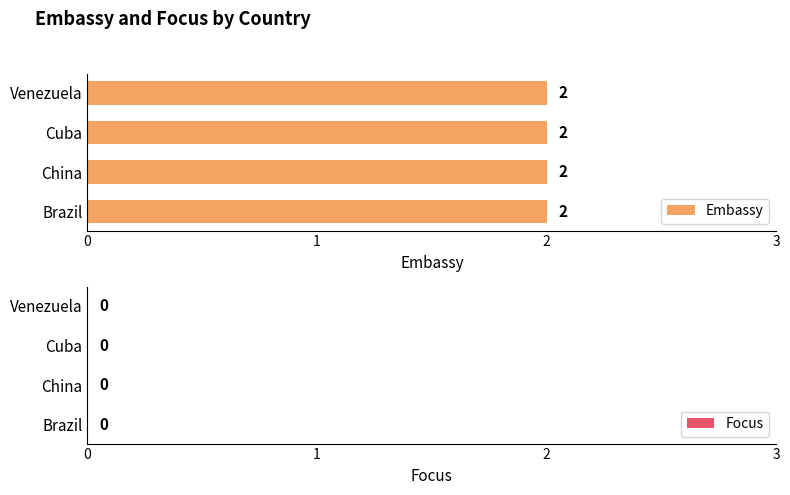

At which label does Embassy reach its minimum?

Brazil